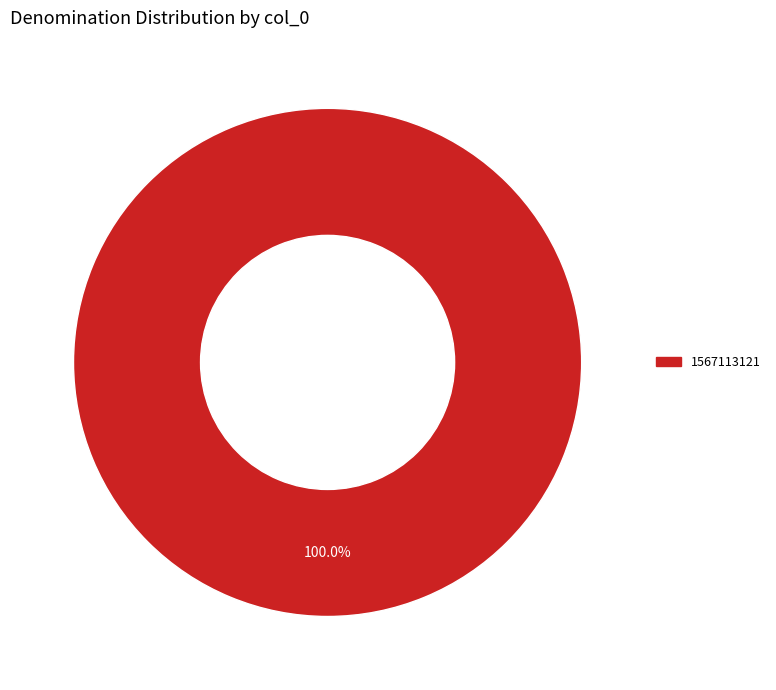

Does any single category account for the majority?

Yes